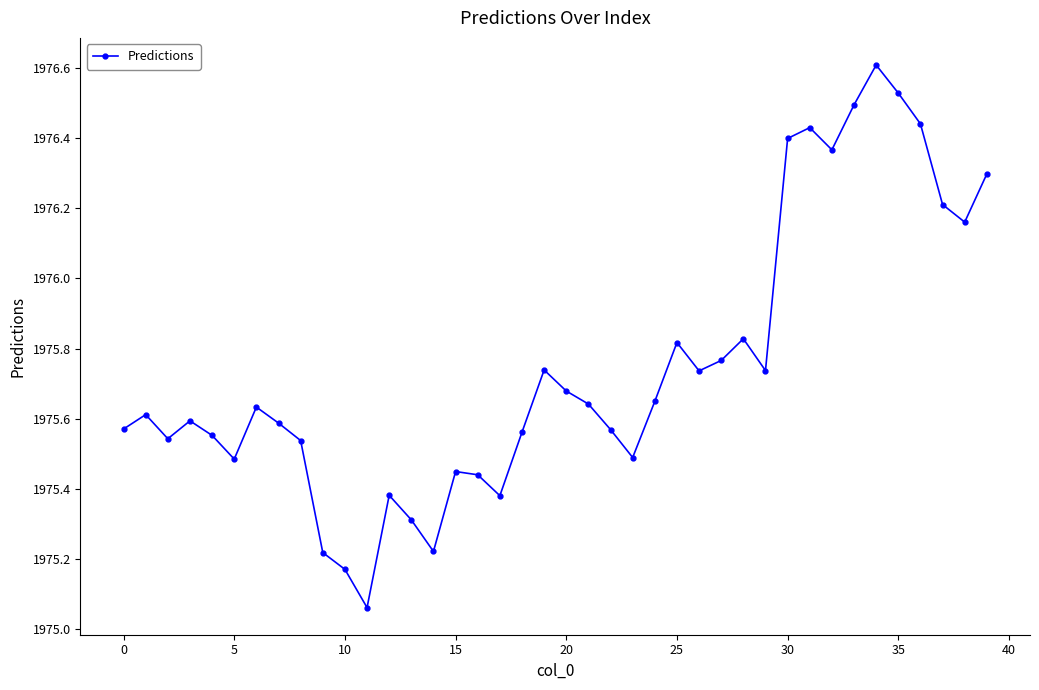

How many points are higher than both their immediate neighbors (excluding endpoints)?

10